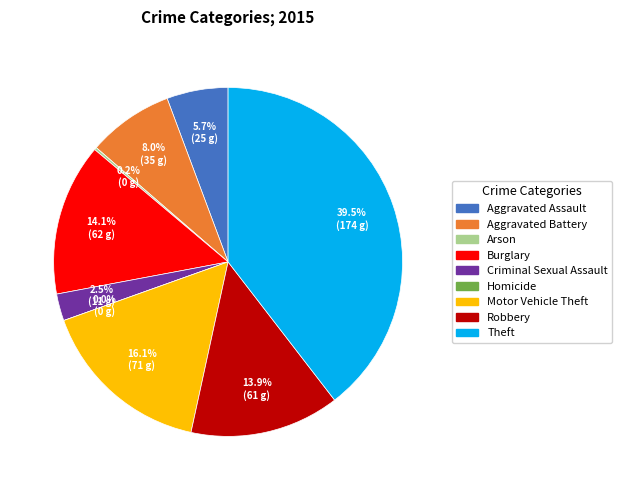

What is the largest slice in the pie chart?

Theft